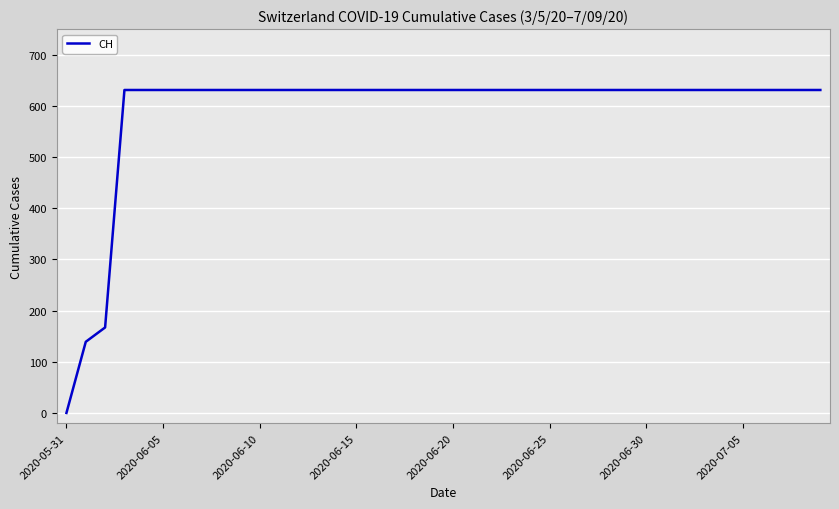

How many categories are shown in the chart?

40